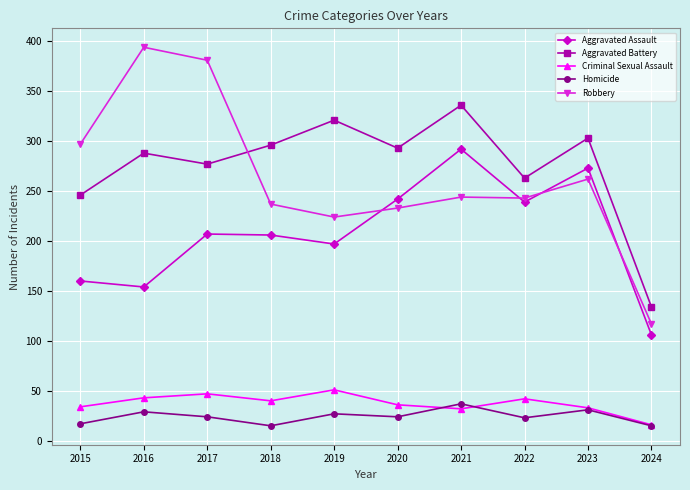

At which label does Robbery reach its peak?

2016